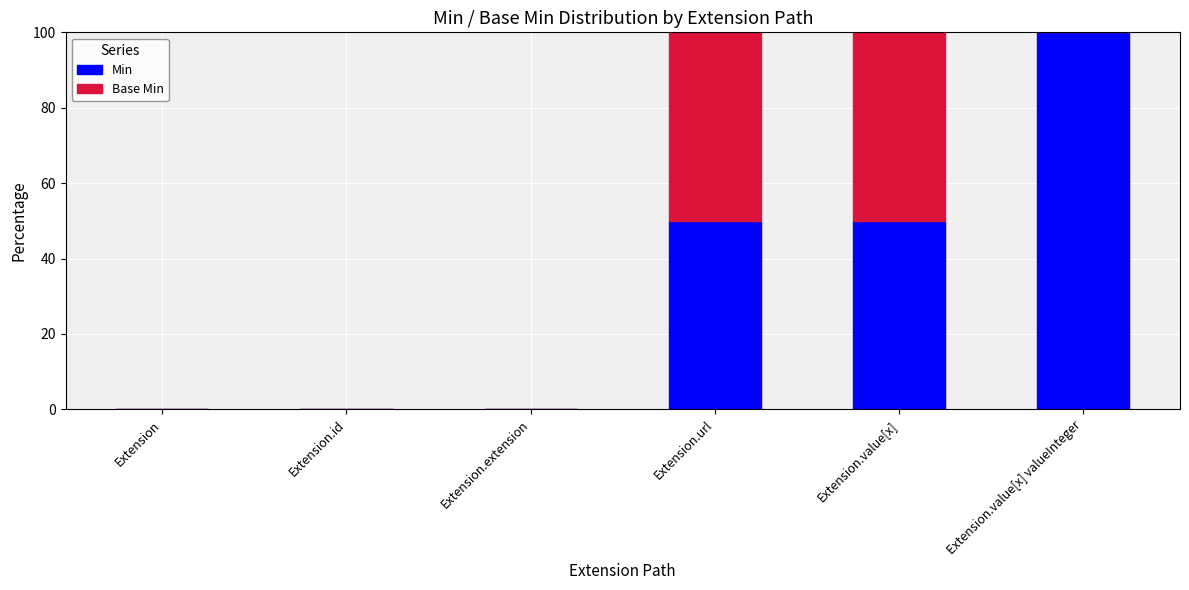

What are all the series names shown in the legend?

Min, Base Min